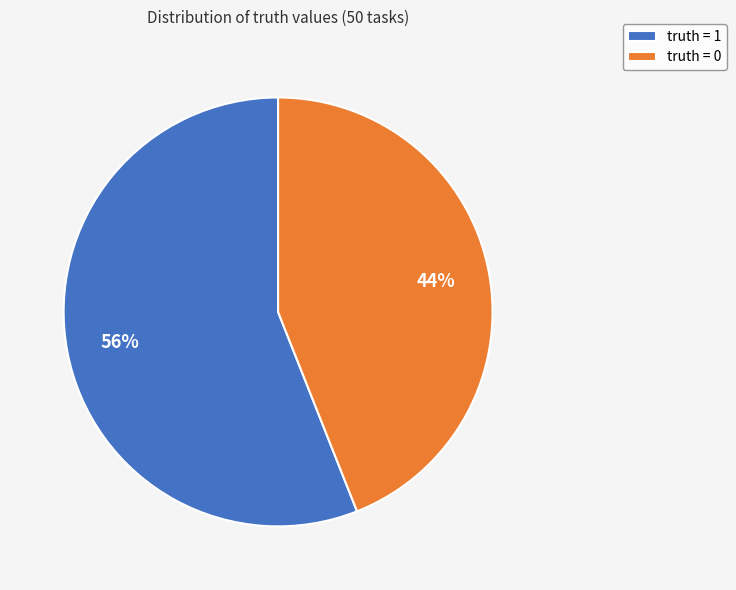

Rank the categories by value from lowest to highest.

truth = 0, truth = 1